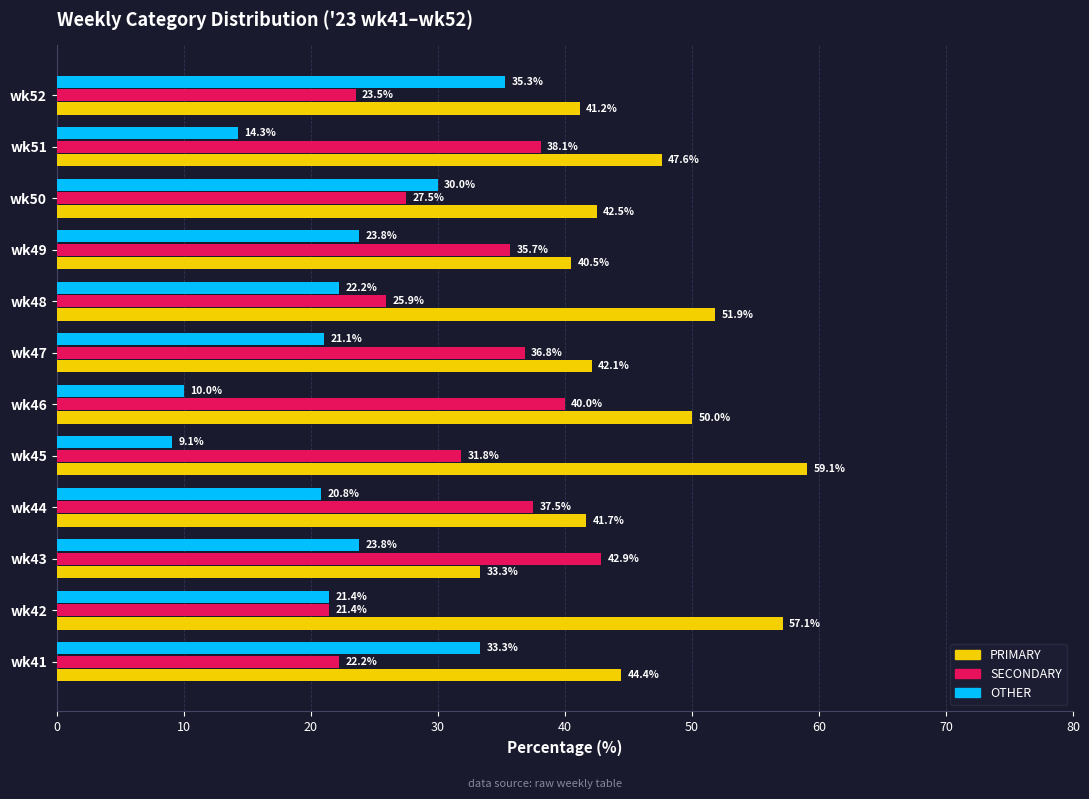

Rank the series by their average value, from highest to lowest.

PRIMARY, SECONDARY, OTHER